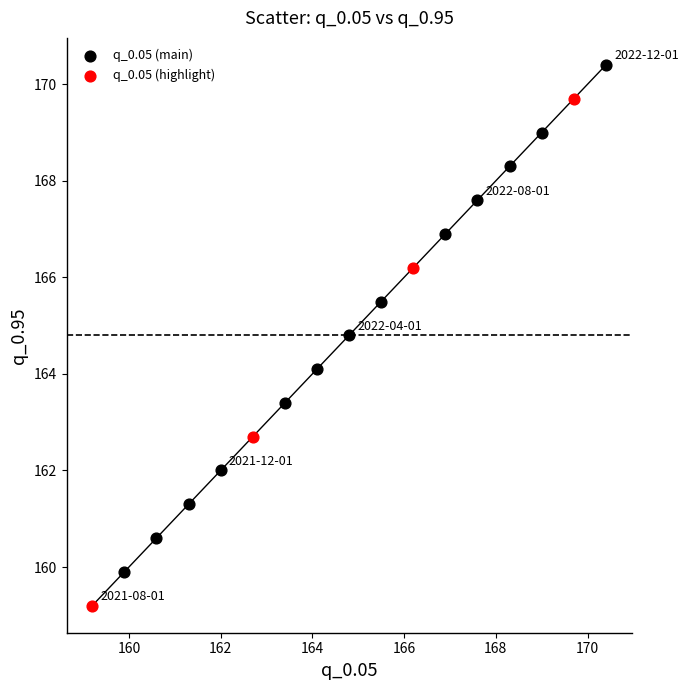

Which series contains the lowest Y value?

q_0.05 (highlight)